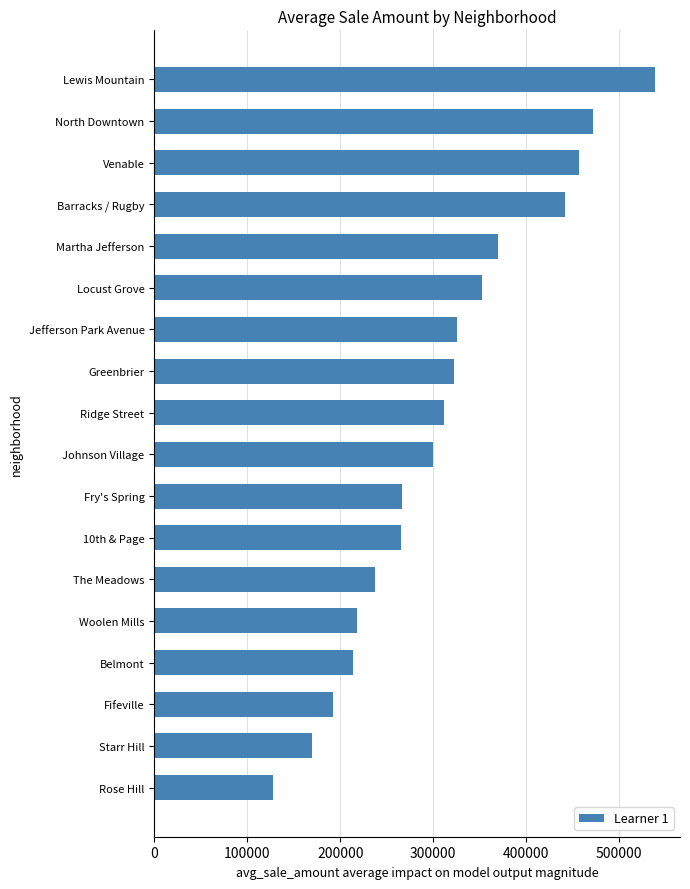

True or false: the data shows 334564.3 at Woolen Mills.

False